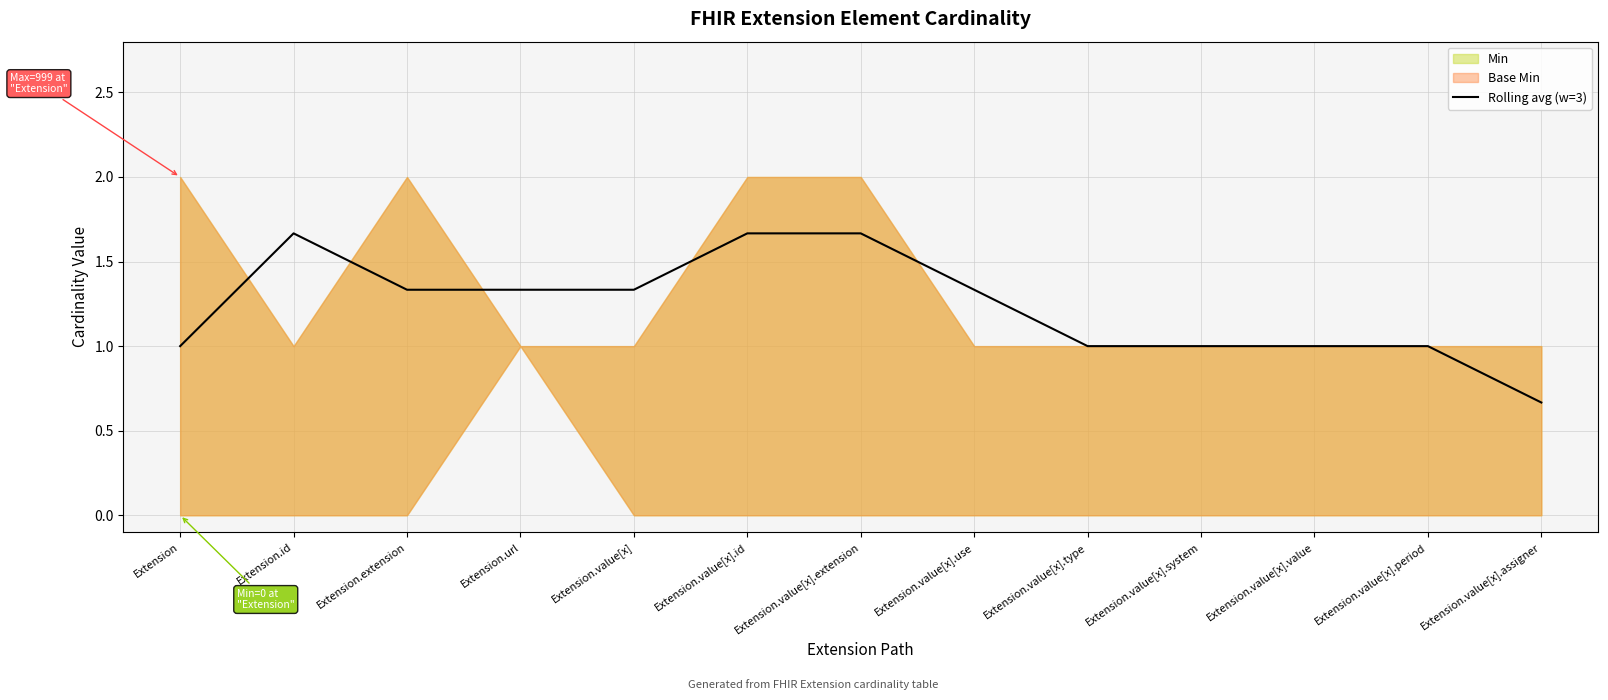

What is the minimum value shown in the chart?

0.7